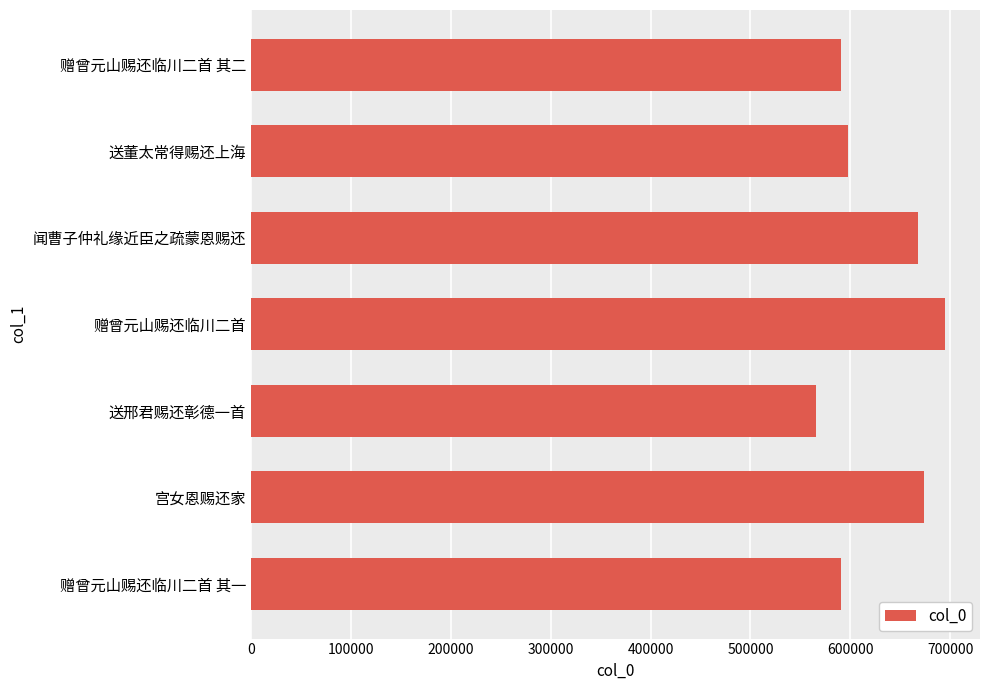

How many bars are there in total?

7